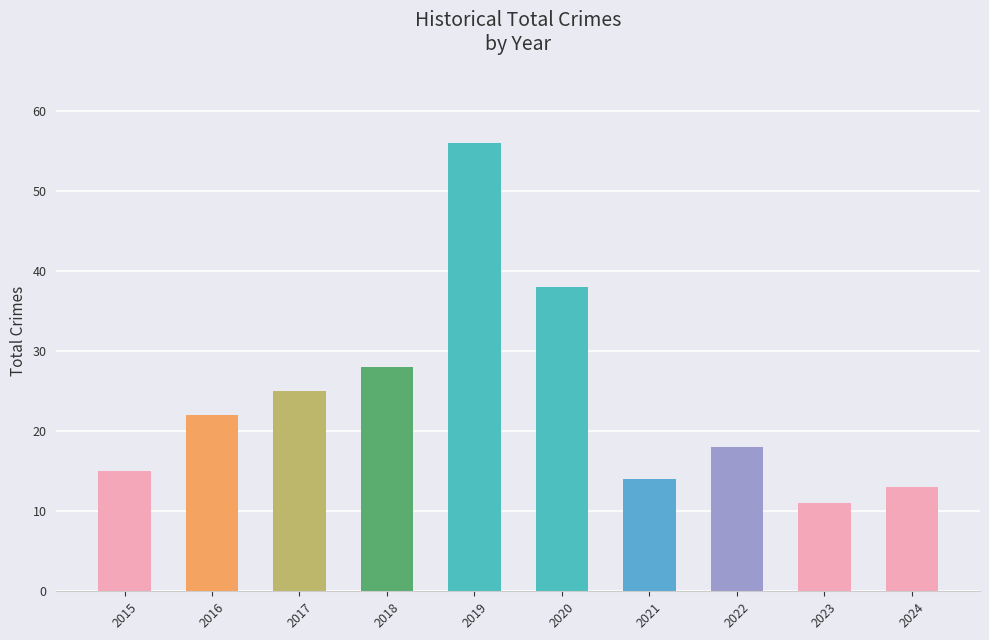

What is the sum of the values at 2024 and 2018?

41